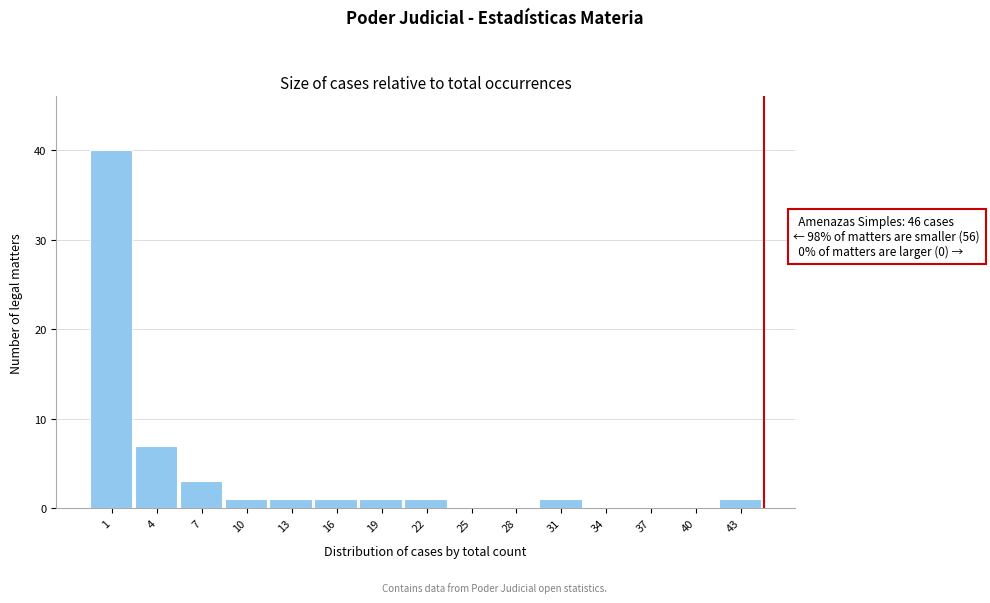

Reading left to right, transcribe all the data shown in this chart.

1=40	4=7	7=3	10=1	13=1	16=1	19=1	22=1	25=0	28=0	31=1	34=0	37=0	40=0	43=1